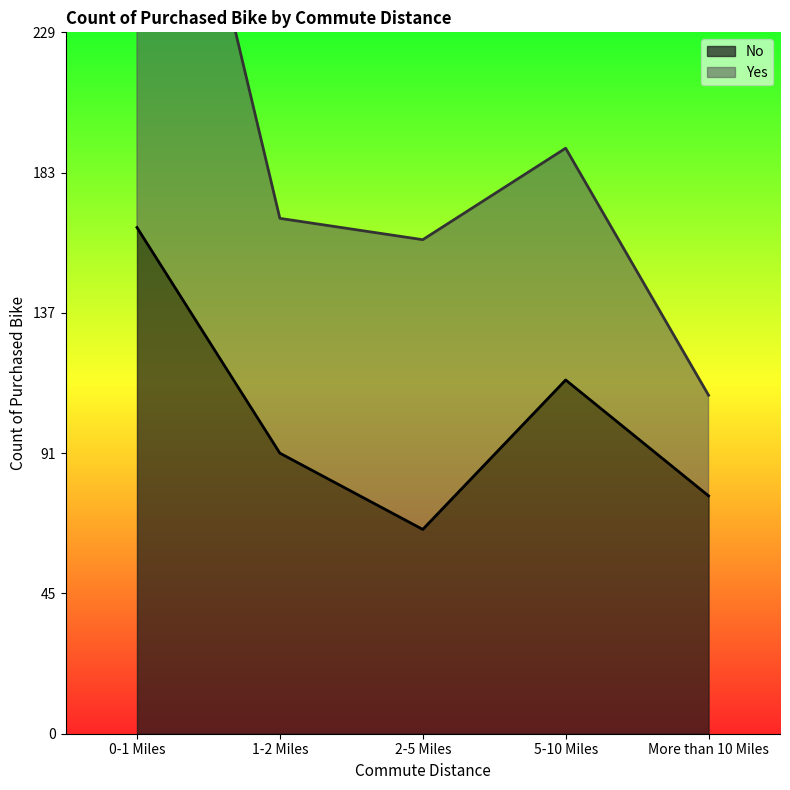

What is the value of the 2nd point from the left?

92